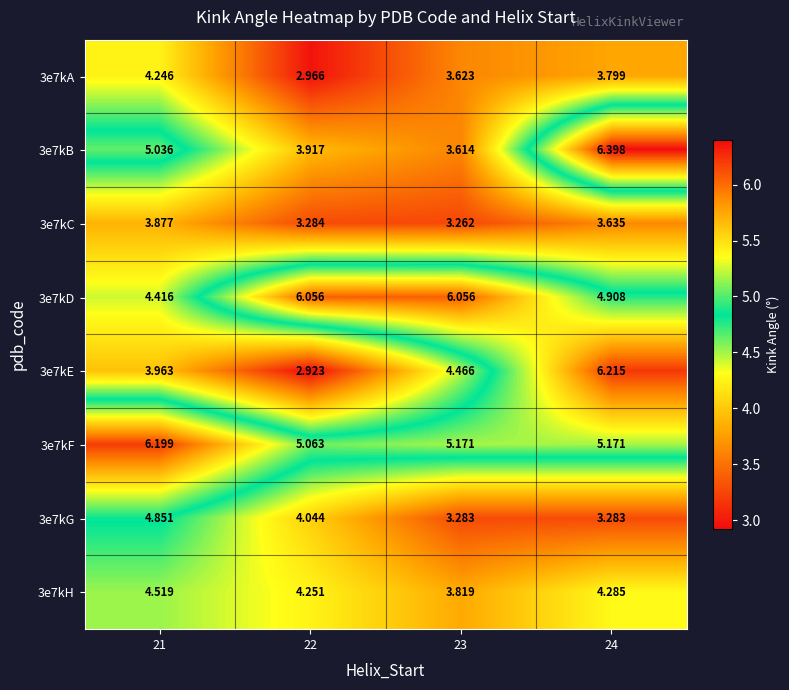

What is the maximum value shown in the chart?

6.4